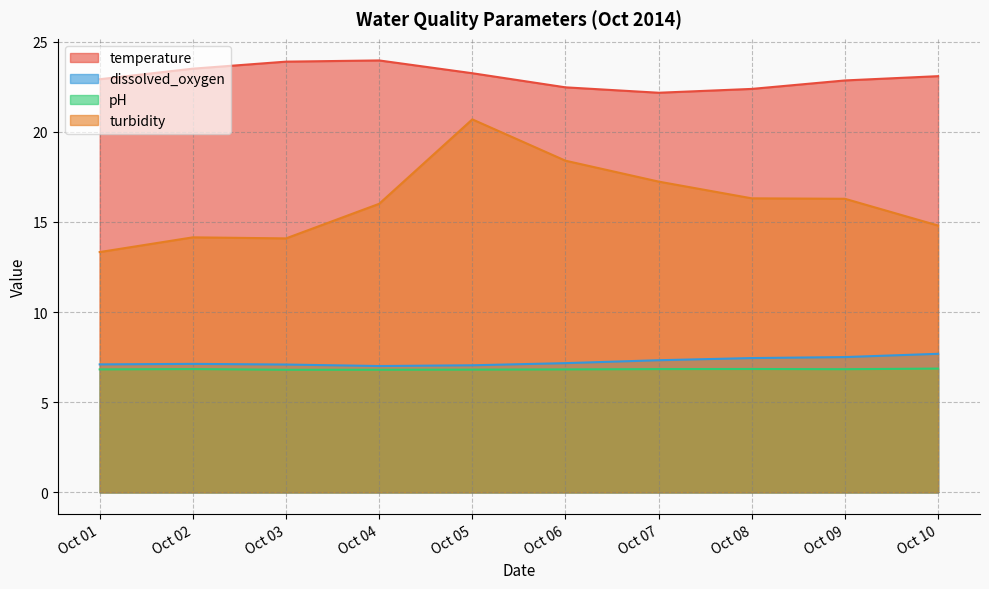

True or false: turbidity and pH cross at least once.

False